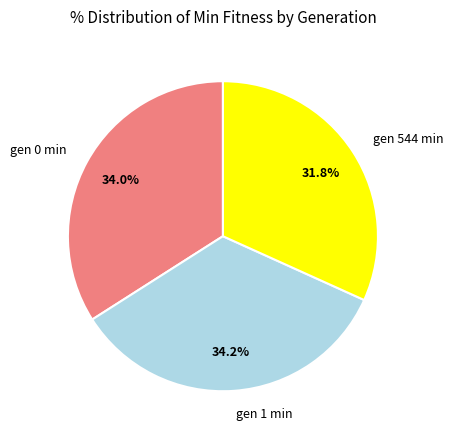

To the nearest percent, what portion does gen 544 min represent?

32%